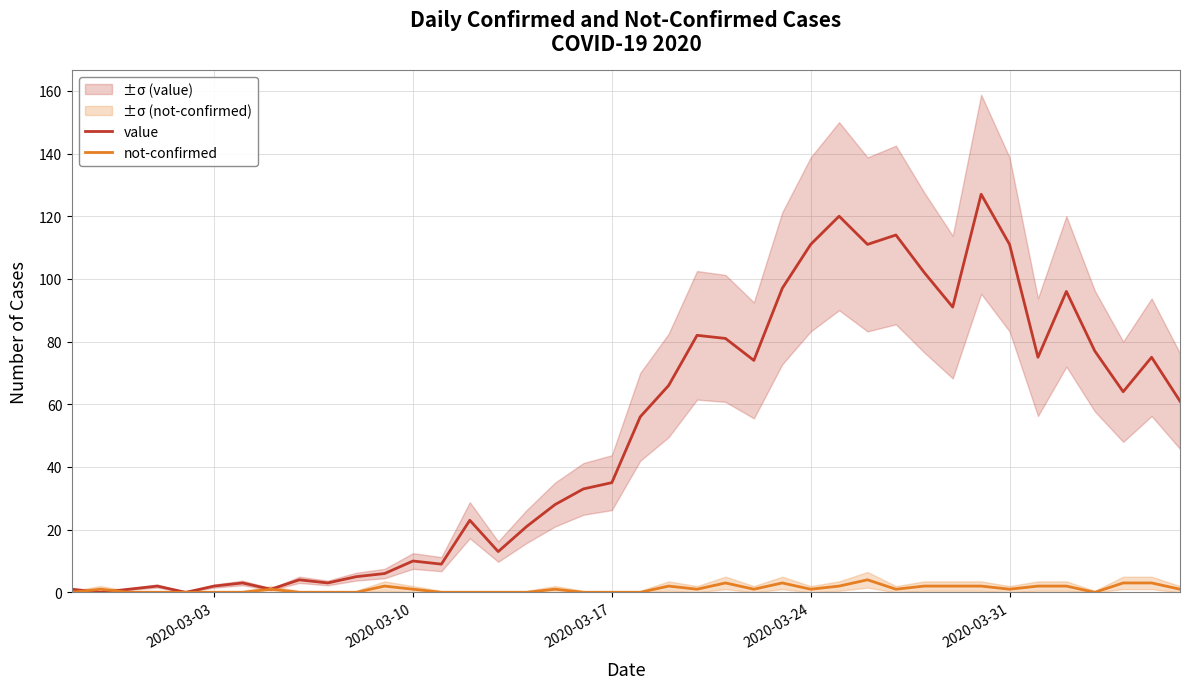

The value series shows 10 at 2020-03-17. True or false?

False